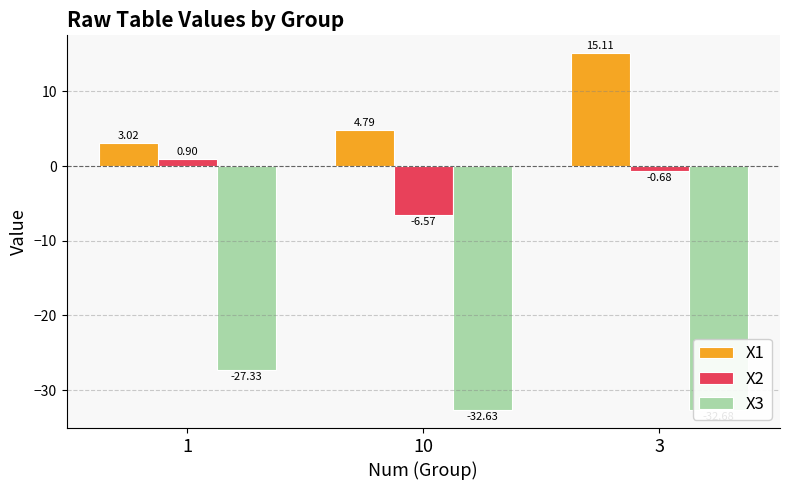

Reading left to right, transcribe all the data shown in this chart.

X1: 3.0	4.8	15.1
X2: 0.9	-6.6	-0.7
X3: -27.3	-32.6	-32.7